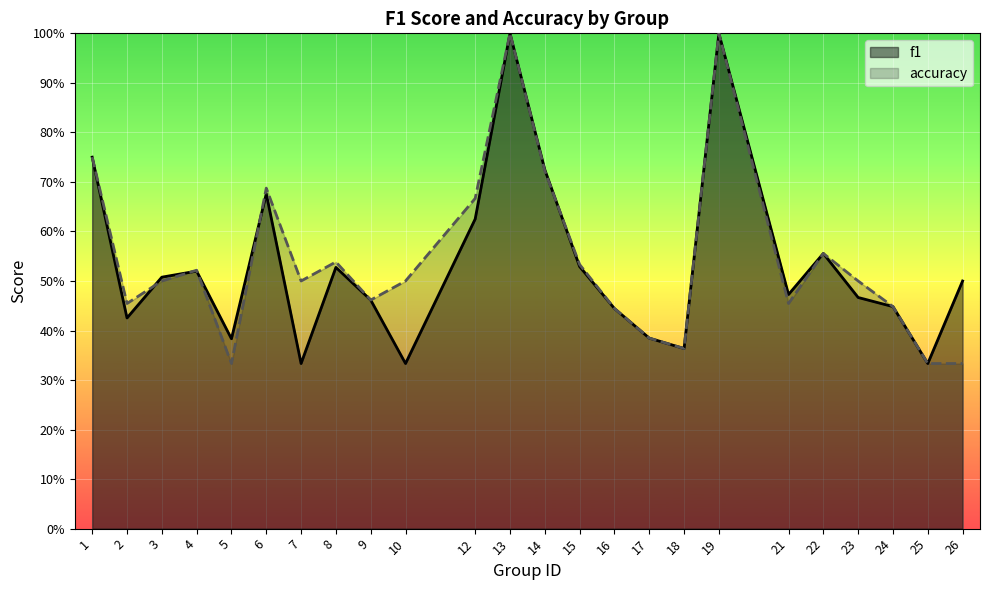

List the labels in order of accuracy value, smallest first.

5, 25, 26, 18, 17, 16, 24, 2, 21, 9, 3, 7, 10, 23, 4, 15, 8, 22, 12, 6, 14, 1, 13, 19